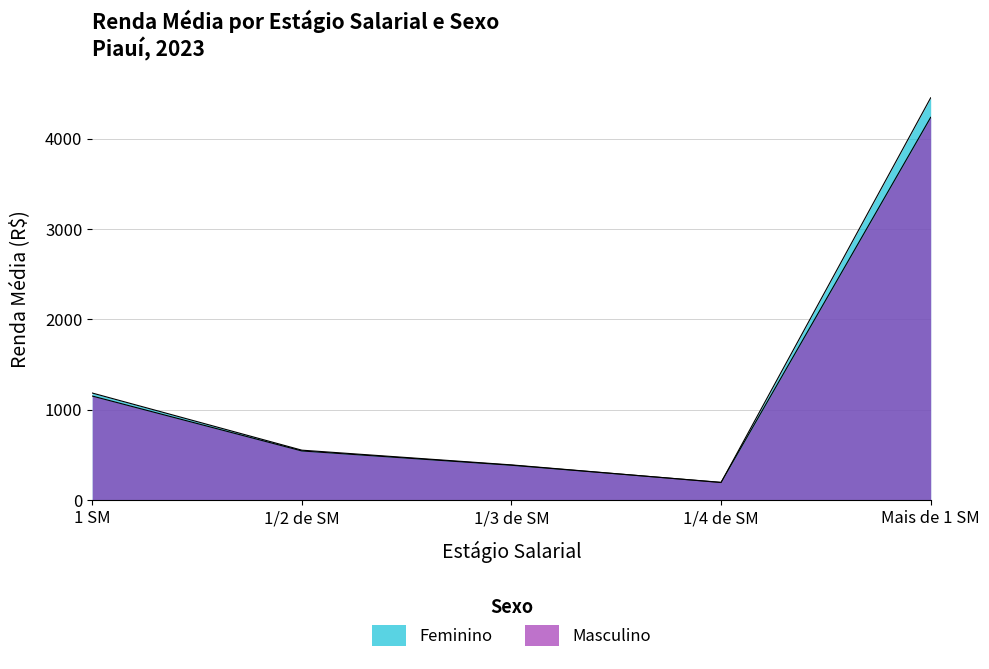

How many intersections are there between Masculino and Feminino?

2